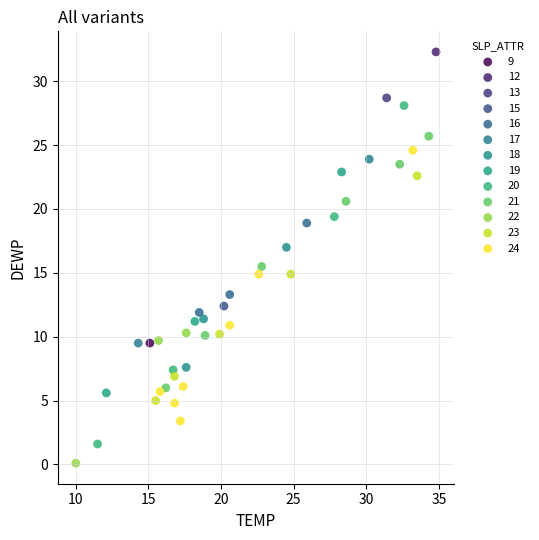

What are all the series names shown in the legend?

9, 12, 13, 15, 16, 17, 18, 19, 20, 21, 22, 23, 24